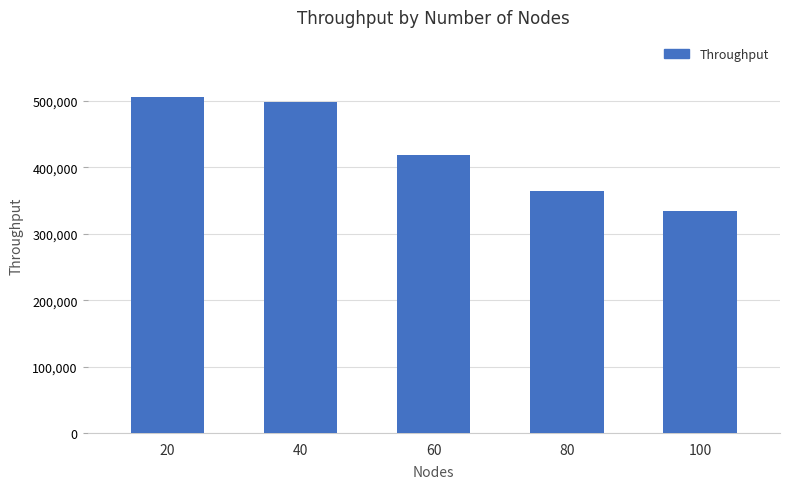

At which label does the data first exceed 418861?

20